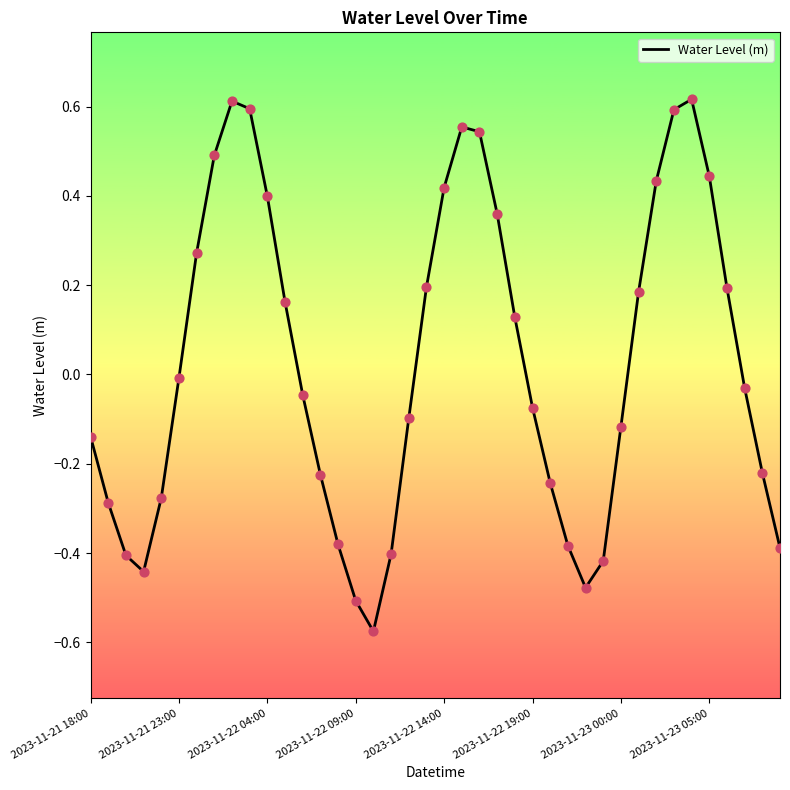

What is the difference between the maximum and minimum values?

1.2